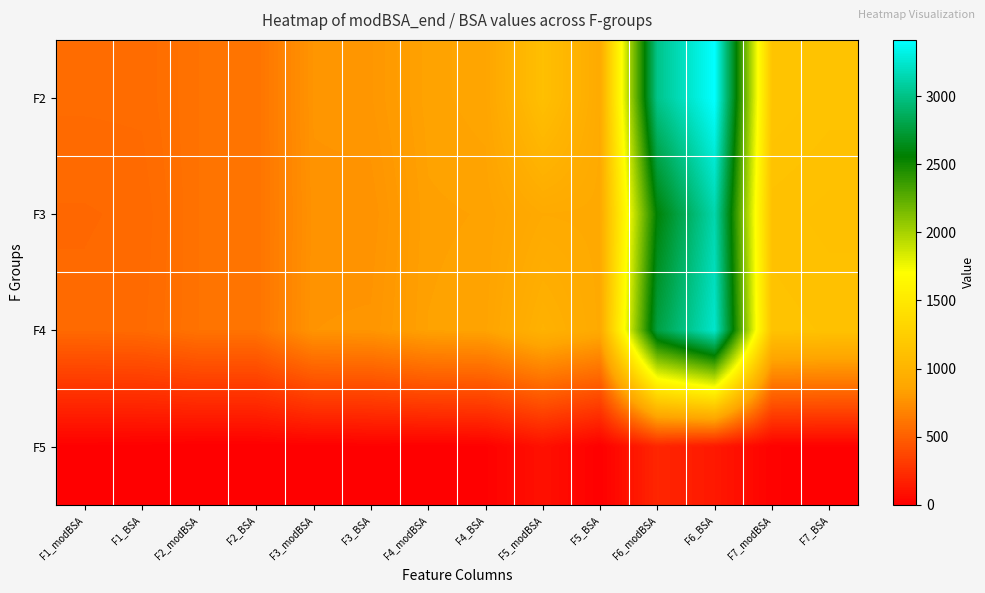

At which category does the chart reach its minimum across all series?

F2_BSA